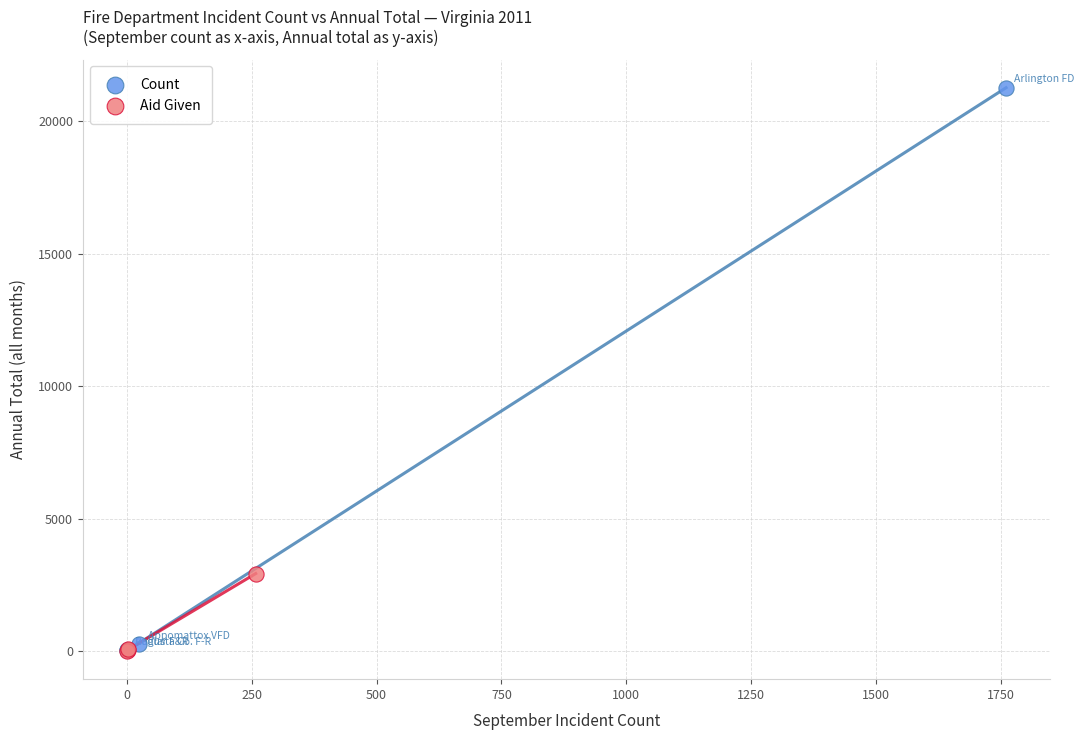

Which series has the widest spread of Y values?

Count